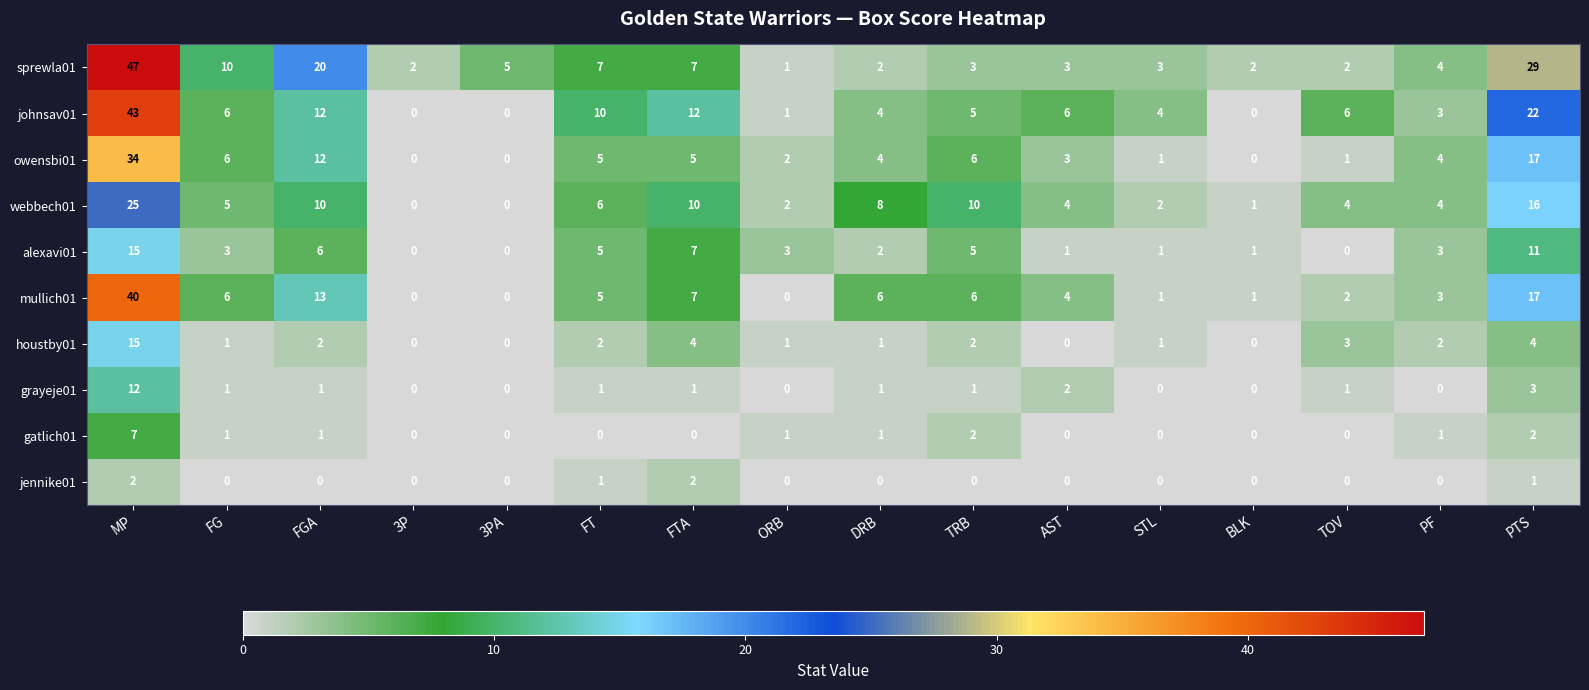

What is the total value across all series at STL?

13